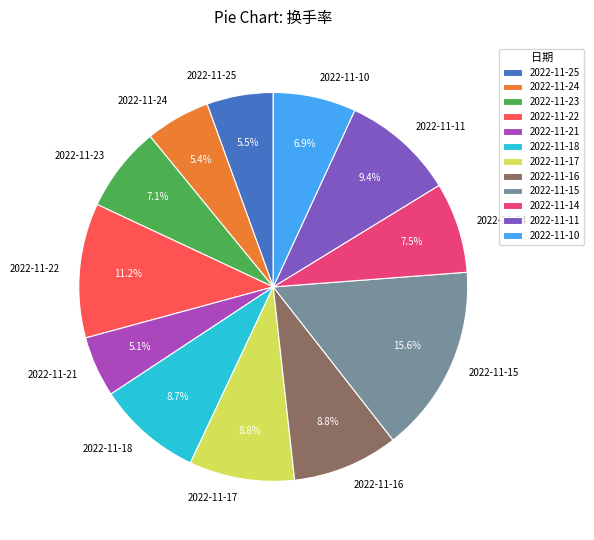

How many slices are in this pie chart?

12